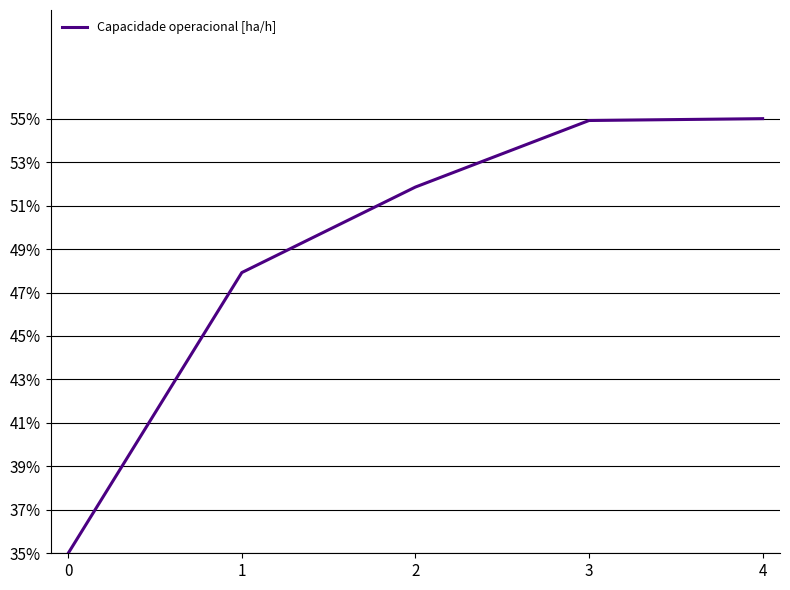

Reading left to right, list all the values displayed in this chart.

0.3	0.5	0.5	0.5	0.6